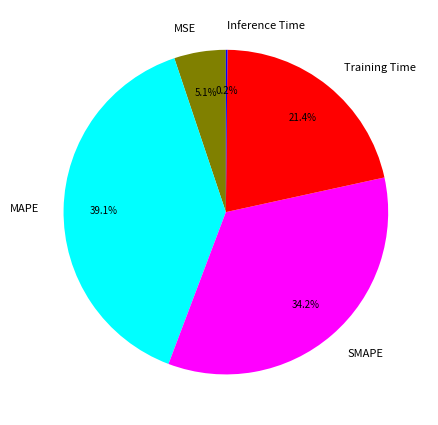

Combined, what portion of the pie is MSE and SMAPE?

39.3%